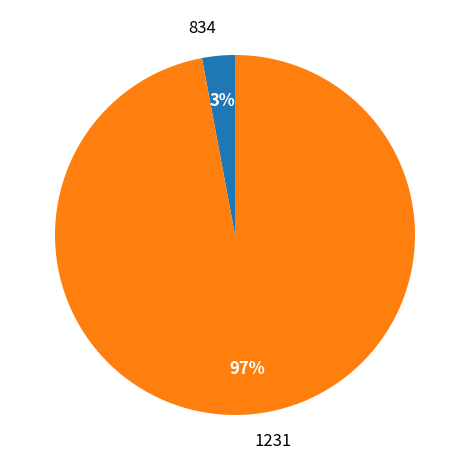

How many segments does this pie chart have?

2